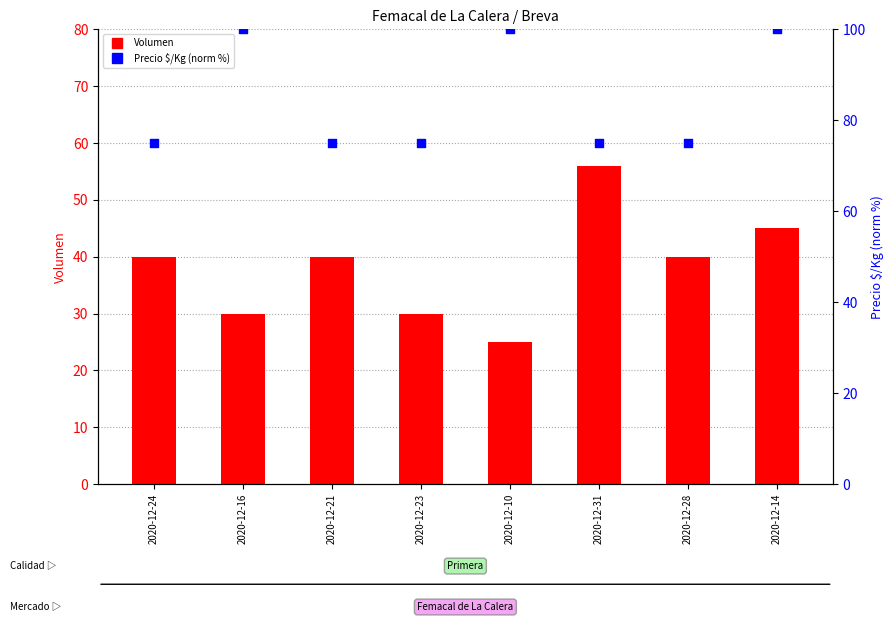

At which category is the sum across all series the highest?

2020-12-14